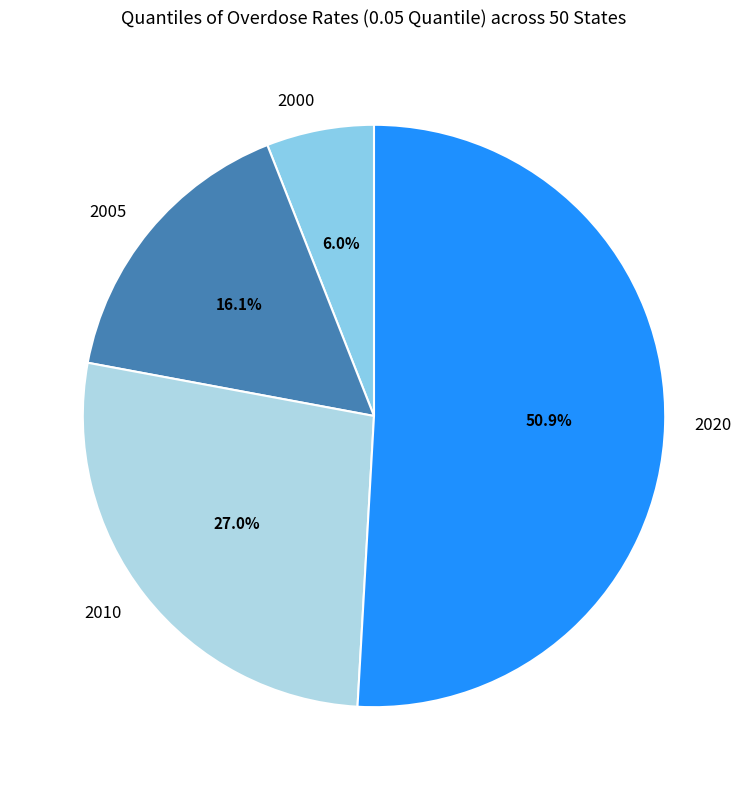

How many slices are in this pie chart?

4